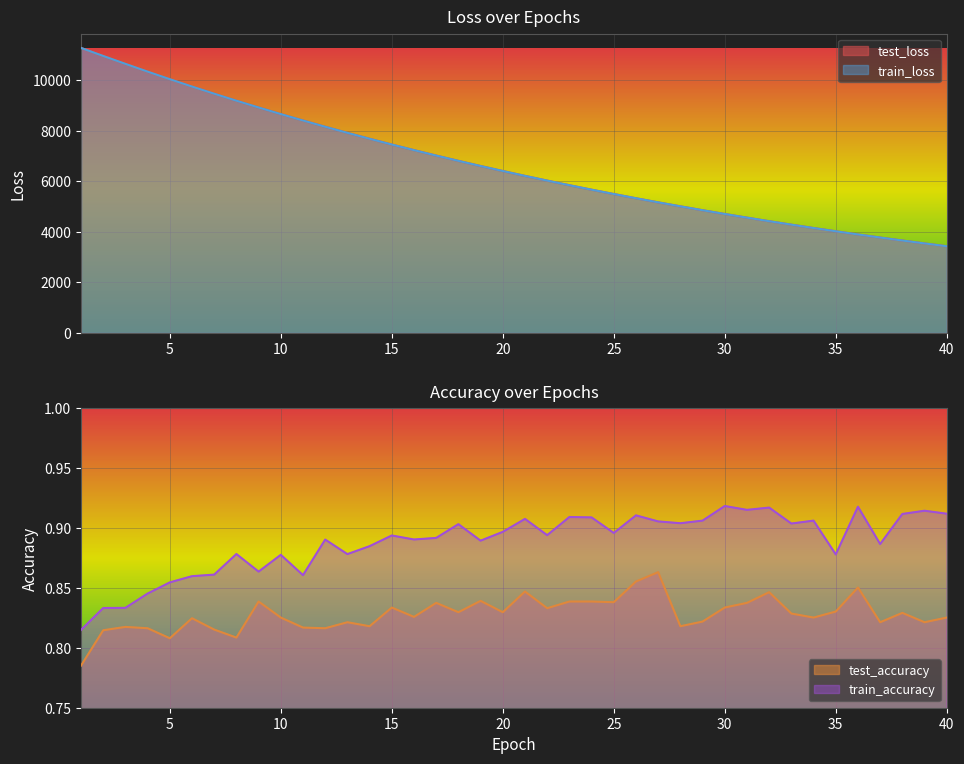

How many test_accuracy values are between 0 and 1?

40